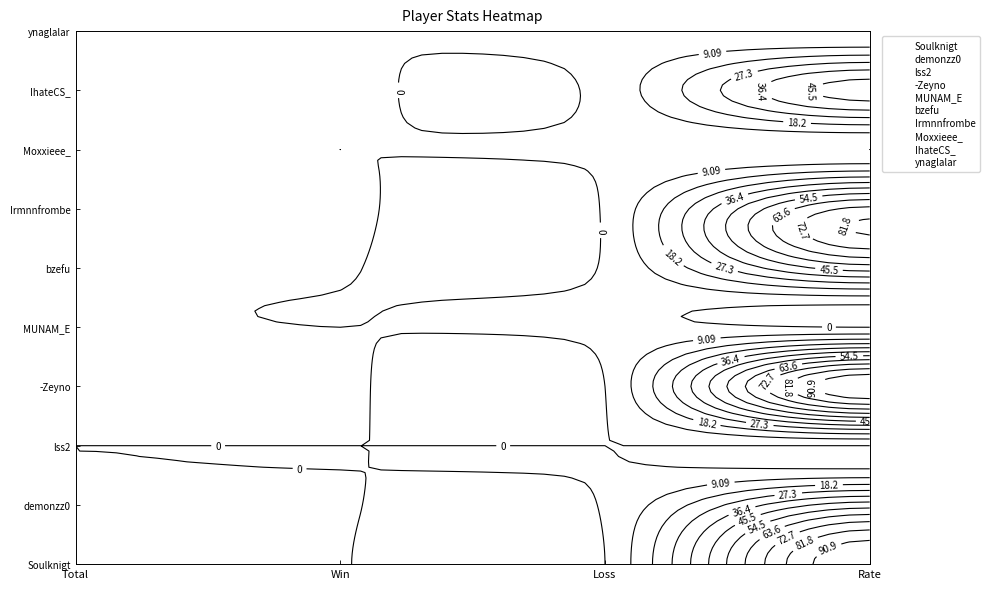

At which category is the sum across all series the highest?

Rate